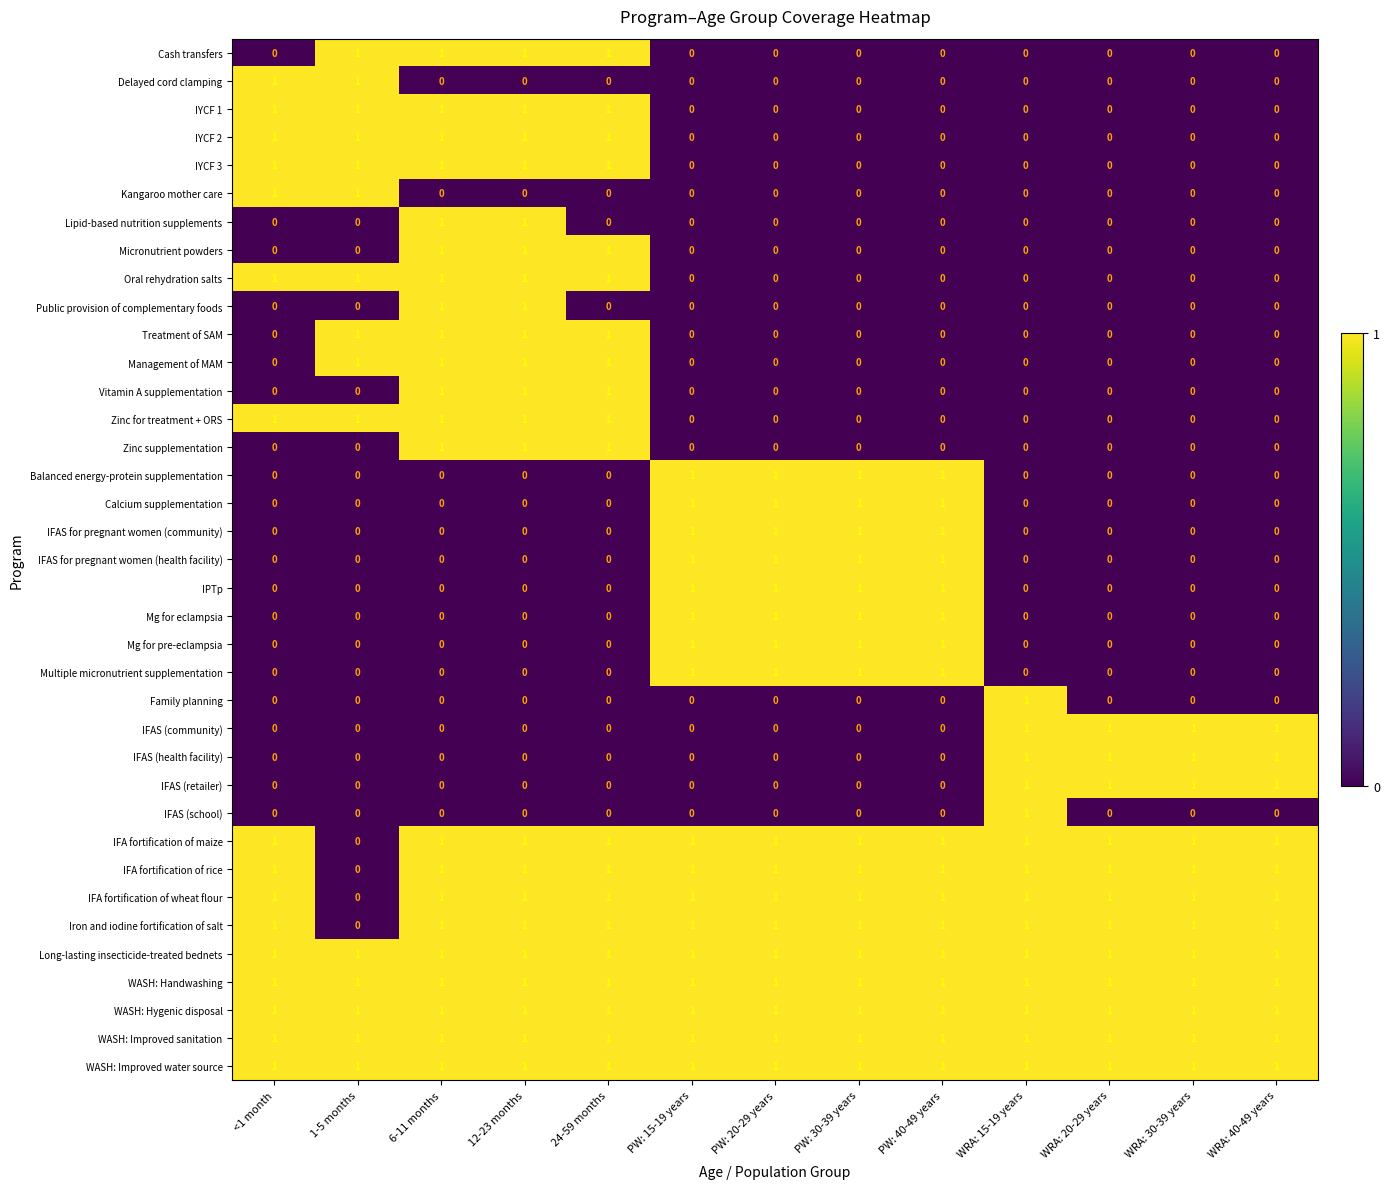

What is the sum of all Zinc supplementation values?

3